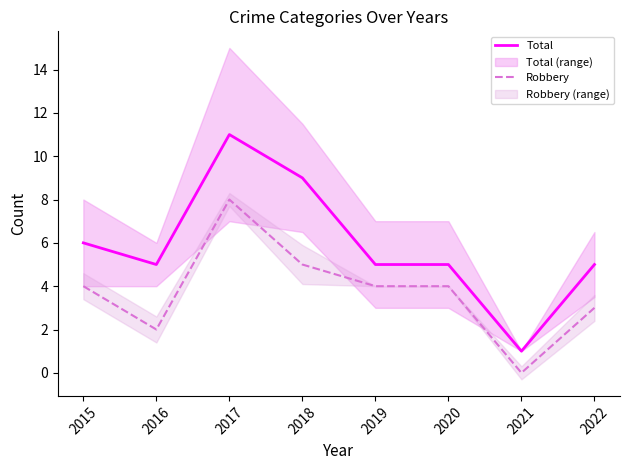

Reading left to right, transcribe all the data shown in this chart.

Total: 2015=6	2016=5	2017=11	2018=9	2019=5	2020=5	2021=1	2022=5
Robbery: 2015=4	2016=2	2017=8	2018=5	2019=4	2020=4	2021=0	2022=3